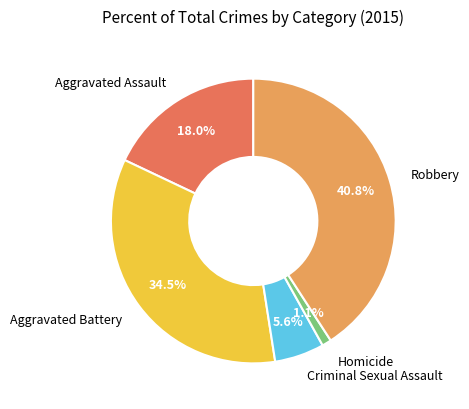

How many slices are in this pie chart?

5